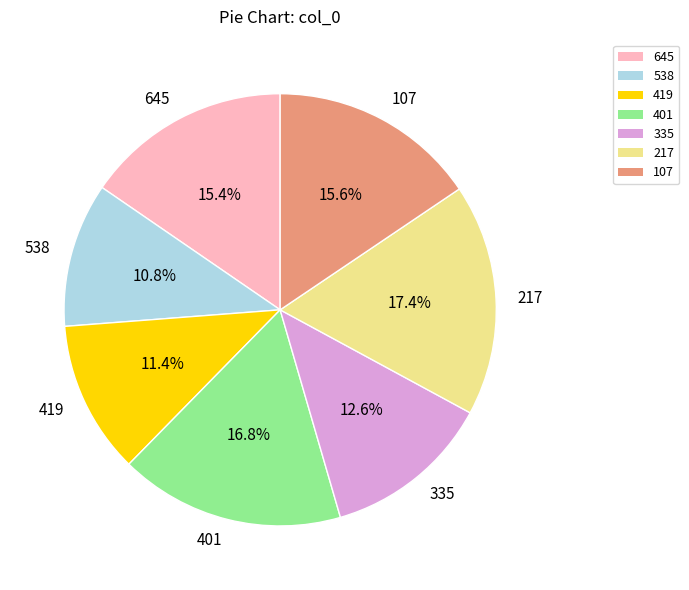

Between 217 and 335, which is larger?

217